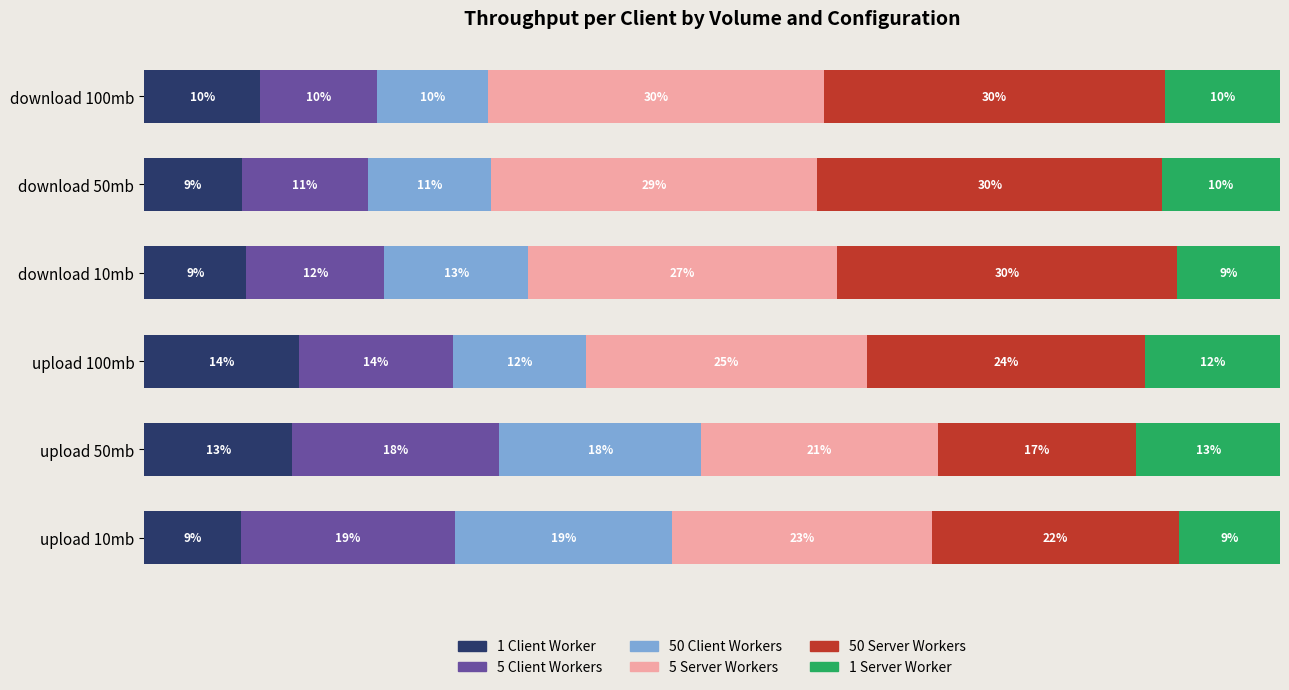

What are all the series names shown in the legend?

1 Client Worker, 5 Client Workers, 50 Client Workers, 5 Server Workers, 50 Server Workers, 1 Server Worker